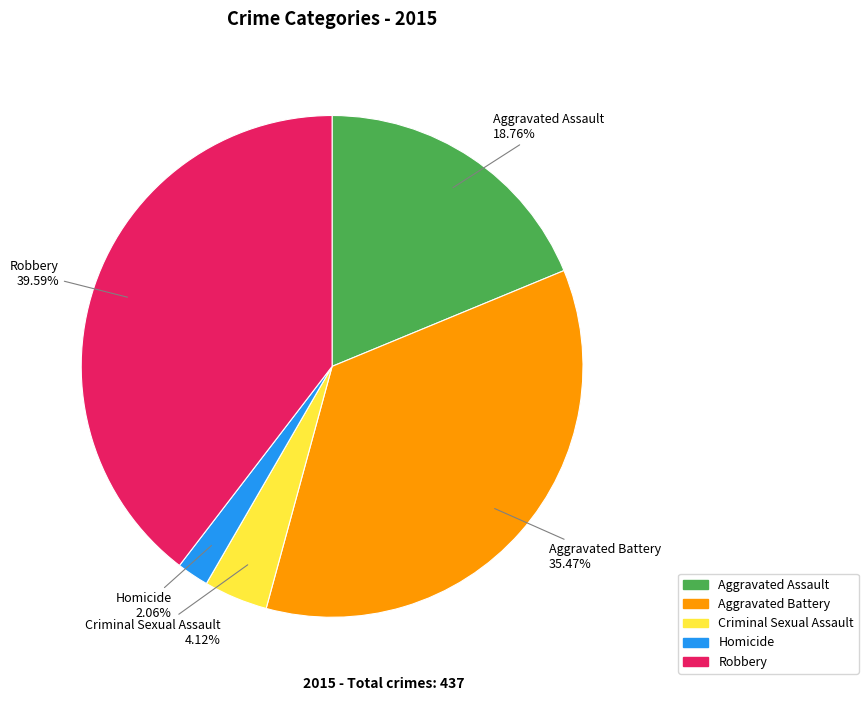

Count the number of slices in the pie.

5